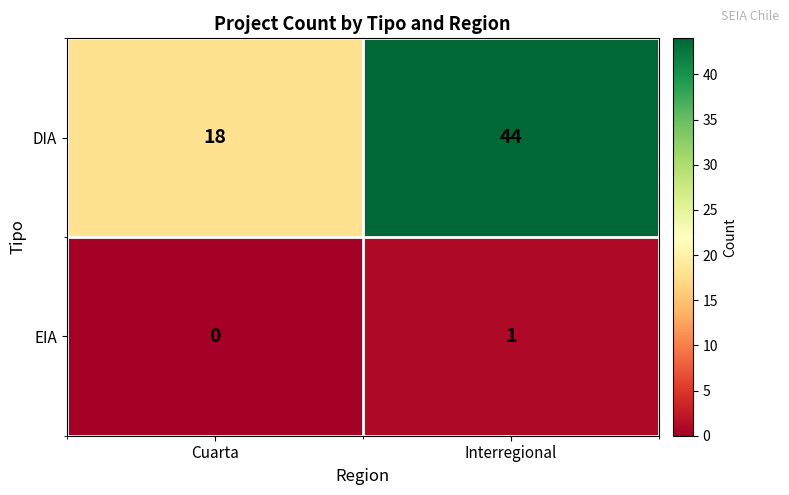

Which series has the widest spread of values?

DIA